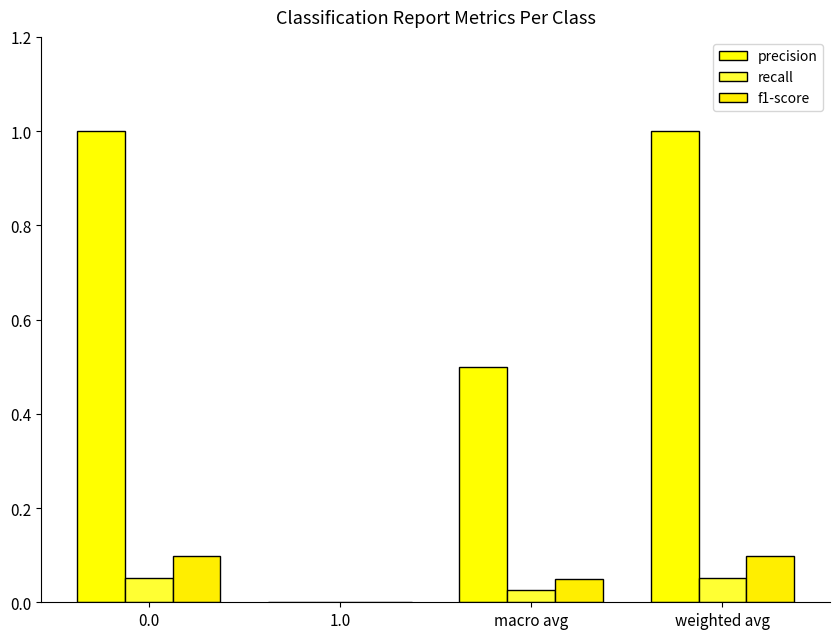

Does the chart contain stacked bars?

No